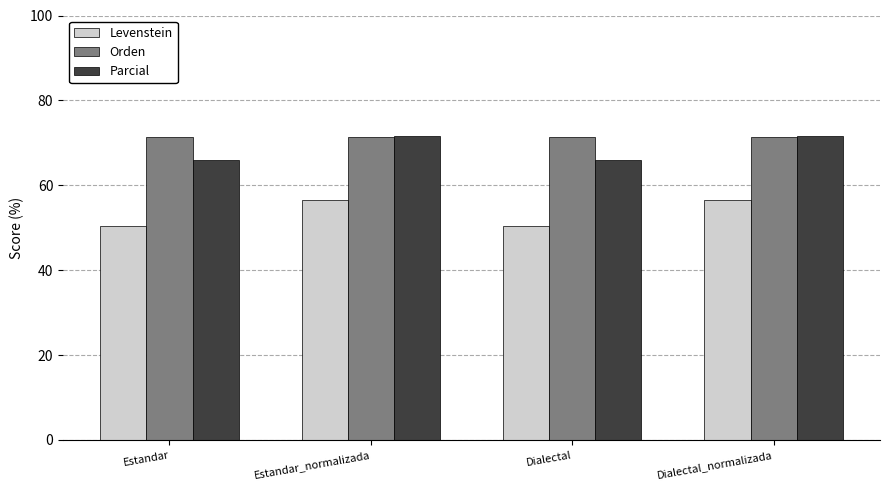

What is the greatest value displayed?

71.5